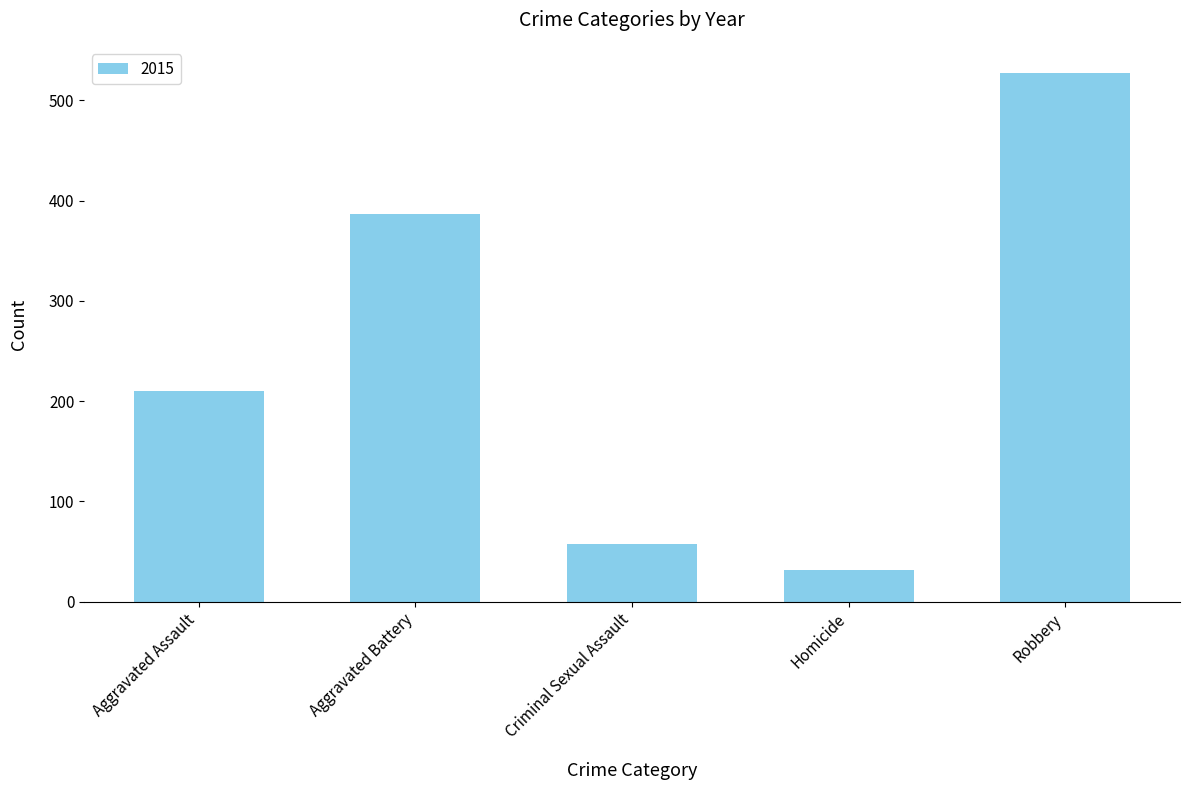

List the labels in order of value, smallest first.

Homicide, Criminal Sexual Assault, Aggravated Assault, Aggravated Battery, Robbery